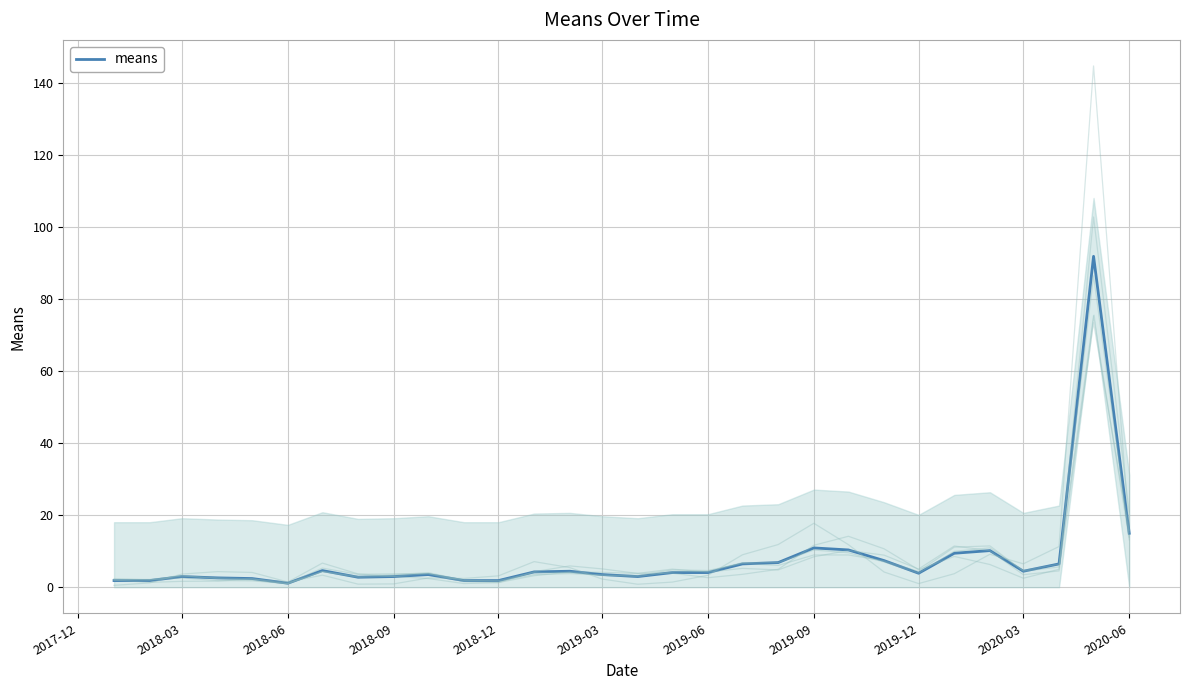

Reading left to right, extract all data points from this chart.

1.8	1.8	3.0	2.6	2.4	1.1	4.6	2.8	3.0	3.5	1.8	1.8	4.2	4.4	3.5	3.0	4.1	4.1	6.5	6.8	10.9	10.3	7.4	3.9	9.4	10.2	4.4	6.5	91.8	15.0